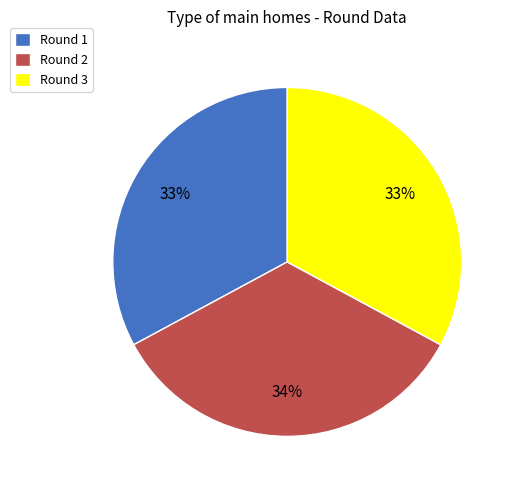

Which has a higher value, Round 2 or Round 3?

Round 2